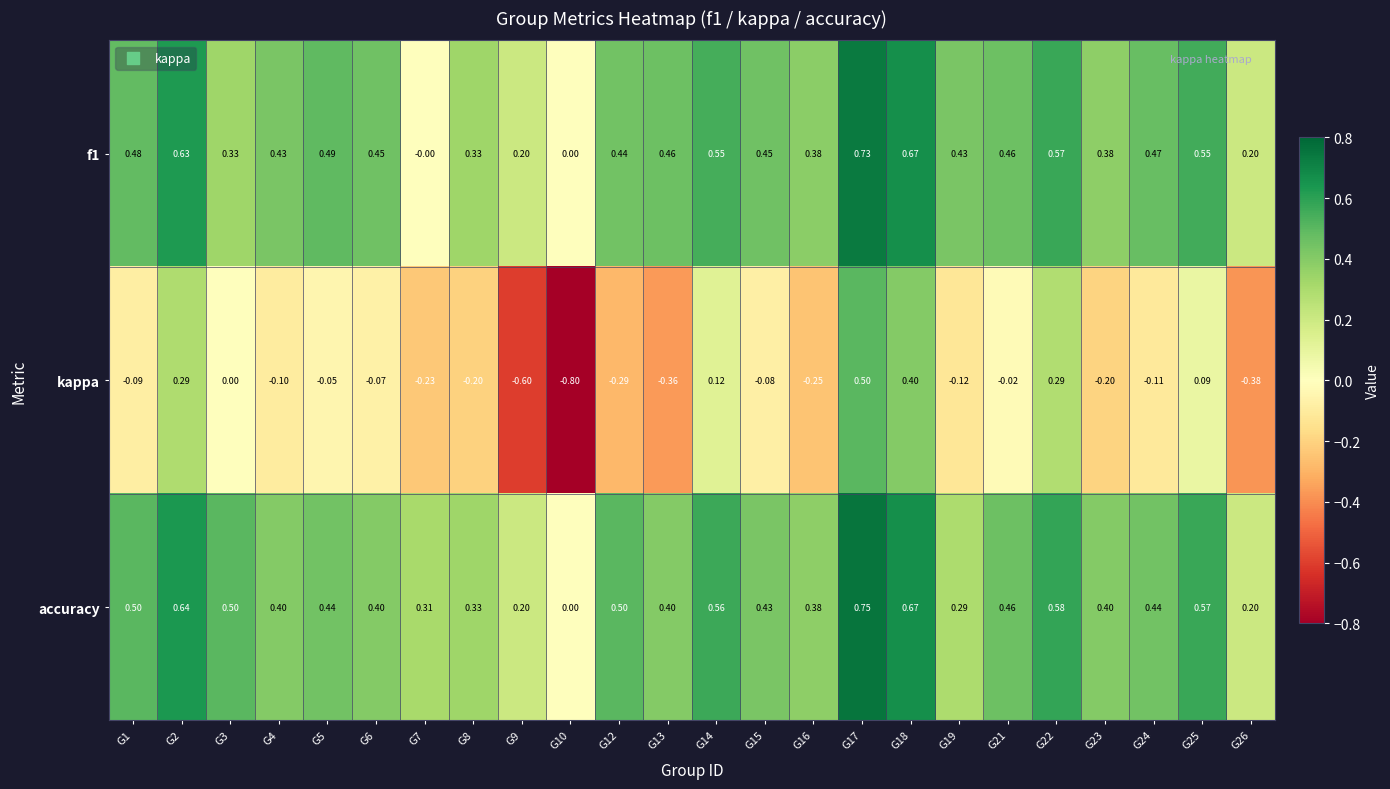

Which series has the largest range (max minus min)?

kappa